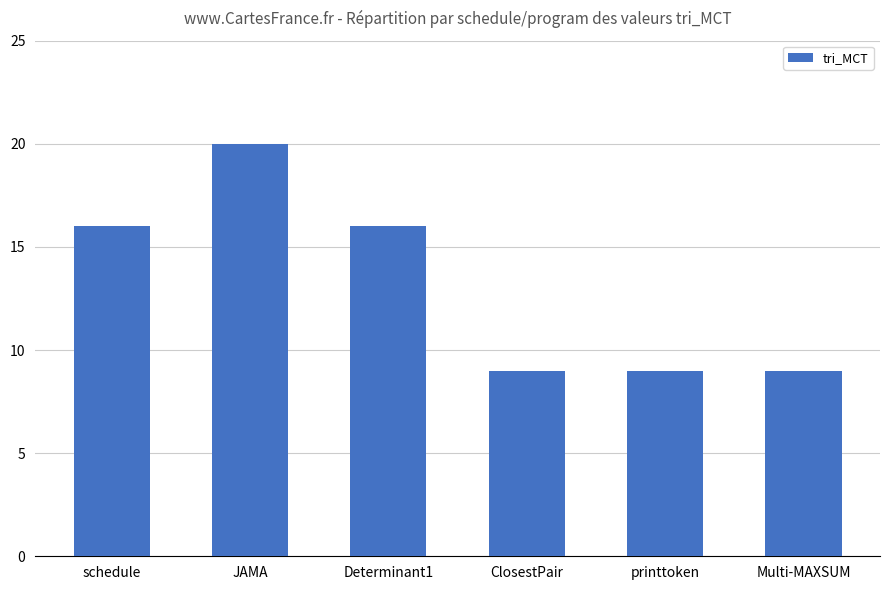

Which has a higher value, Multi-MAXSUM or schedule?

schedule